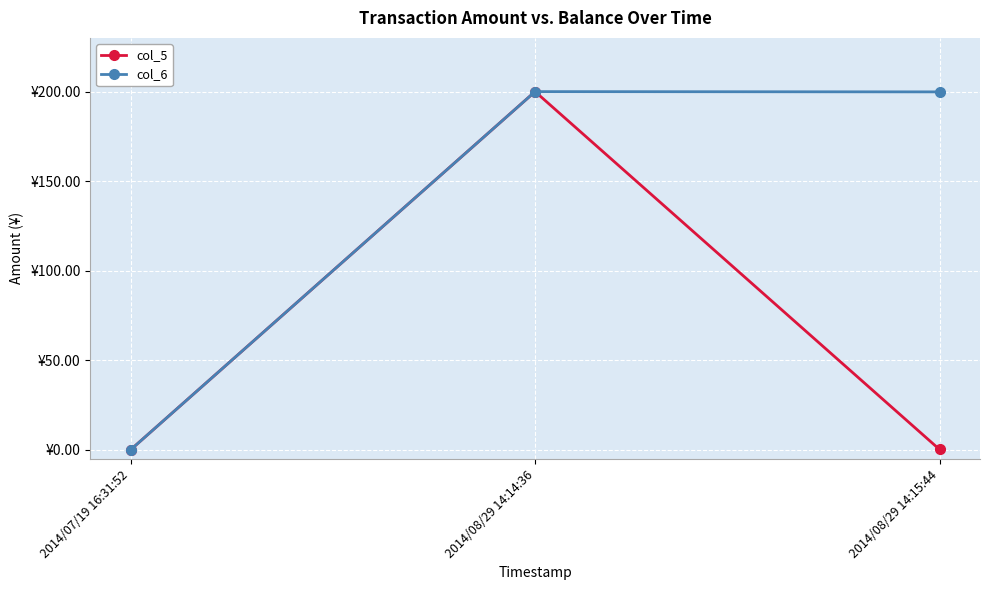

Is it true that col_6 equals 139.7 at 2014/08/29 14:15:44?

False